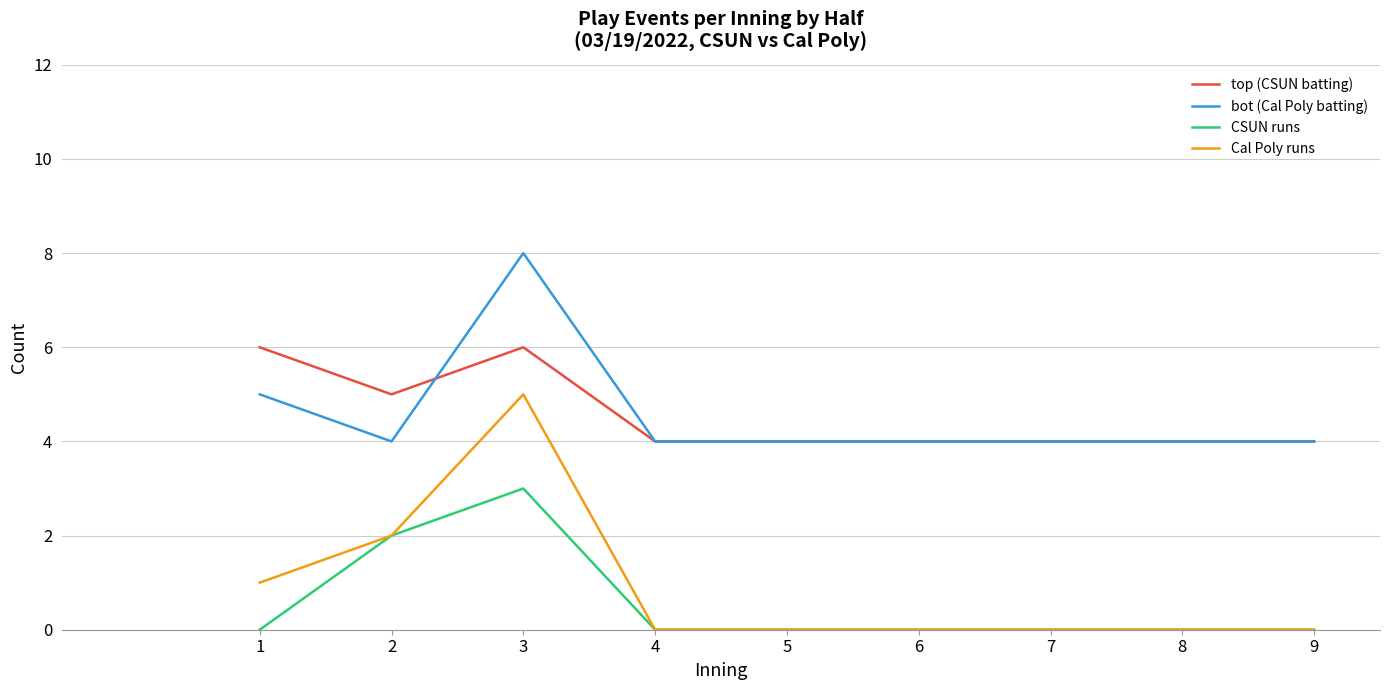

Is the value of Cal Poly runs at 4 greater than the value of top (CSUN batting) at 1?

No